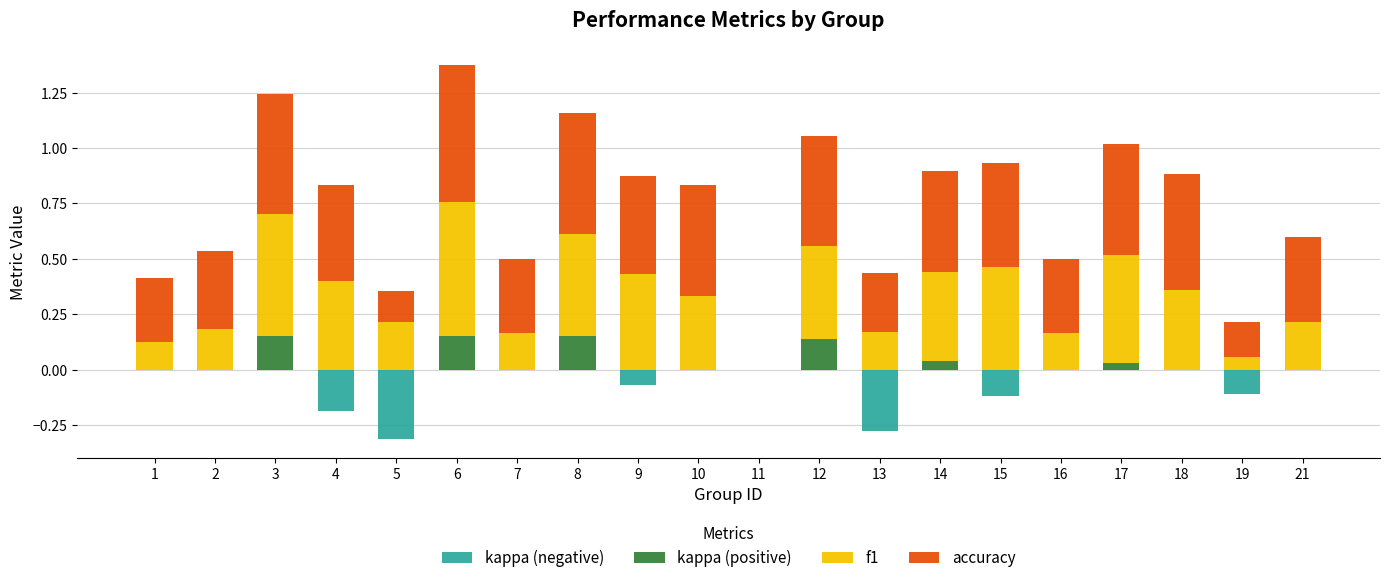

The f1 series shows 0.0 at 11. True or false?

True